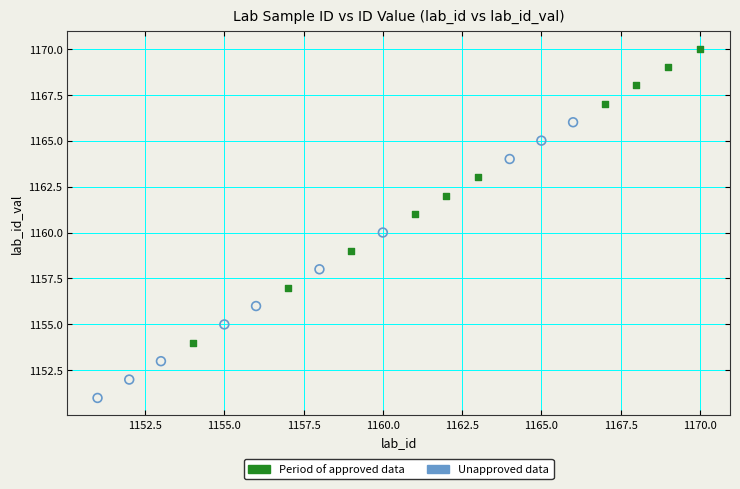

What are all the series names shown in the legend?

Period of approved data, Unapproved data